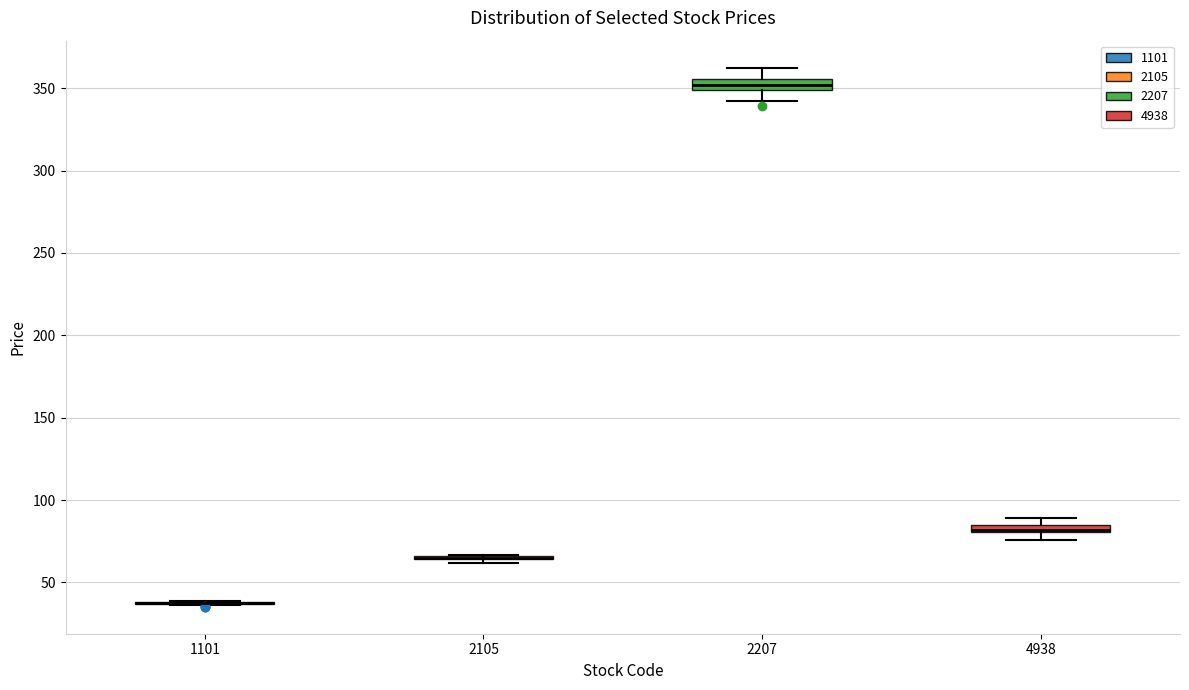

Where is the upper edge of the box at x = 2207 on the y-axis? The values are not printed on the chart, so give them approximately, as read against the axis.

355